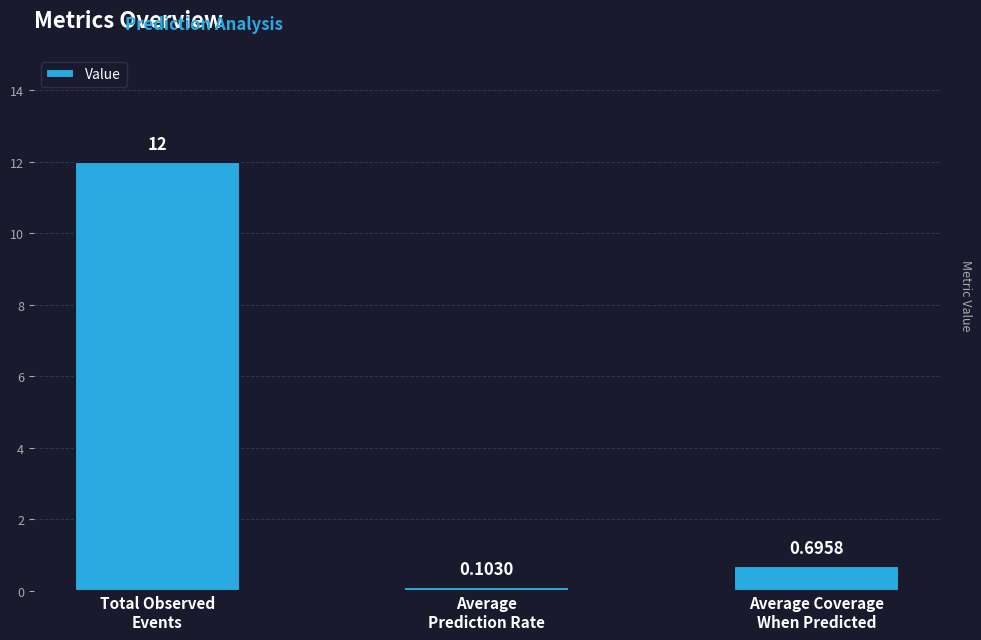

What is the average value?

4.3